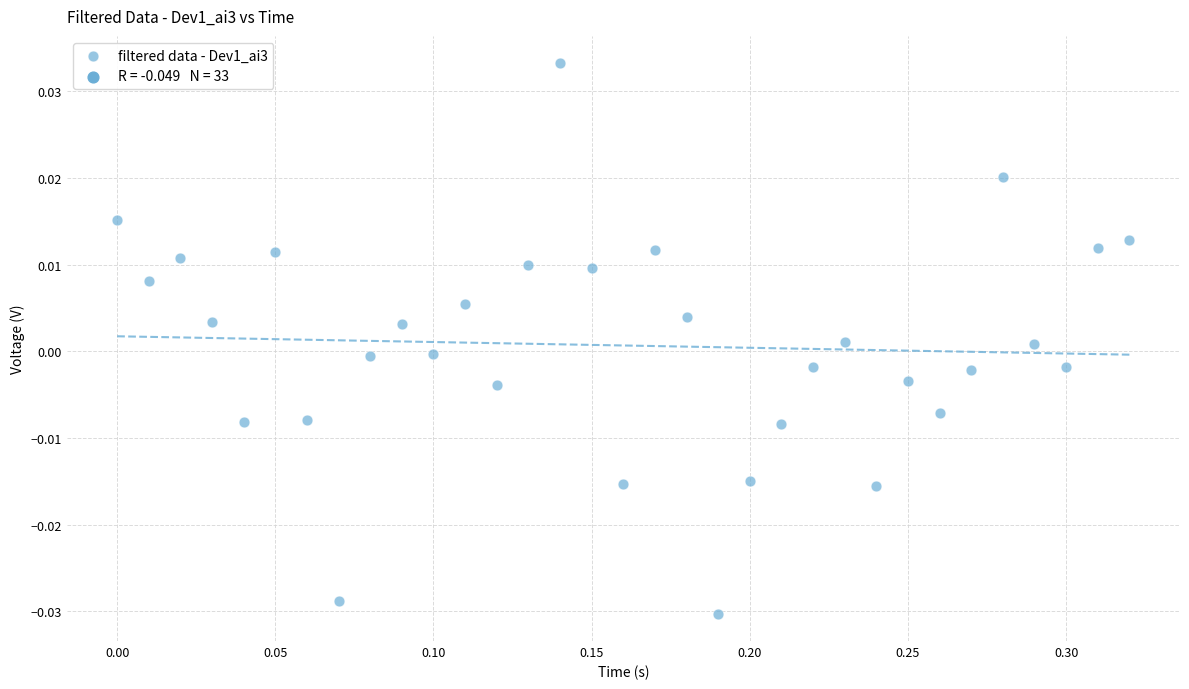

What is the range of X values (max minus min)?

0.3